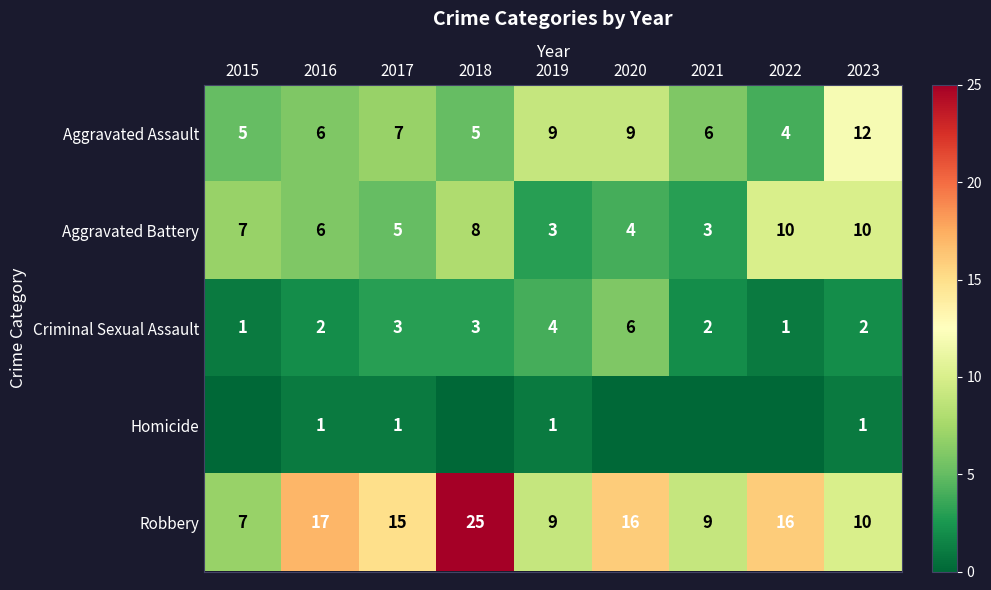

What is the approximate value of Aggravated Battery at 2019?

3